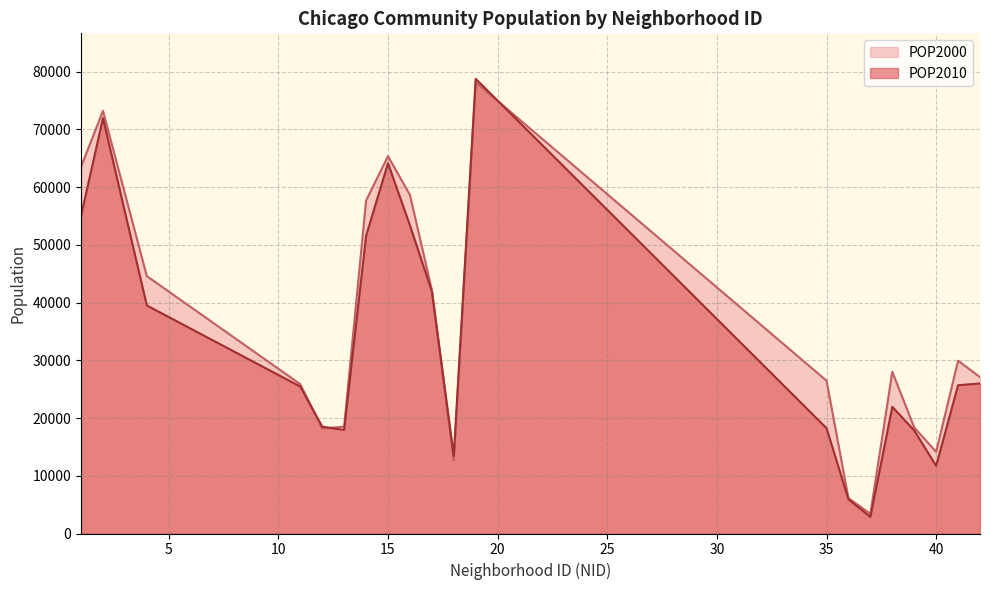

At which label does POP2000 reach its peak?

19